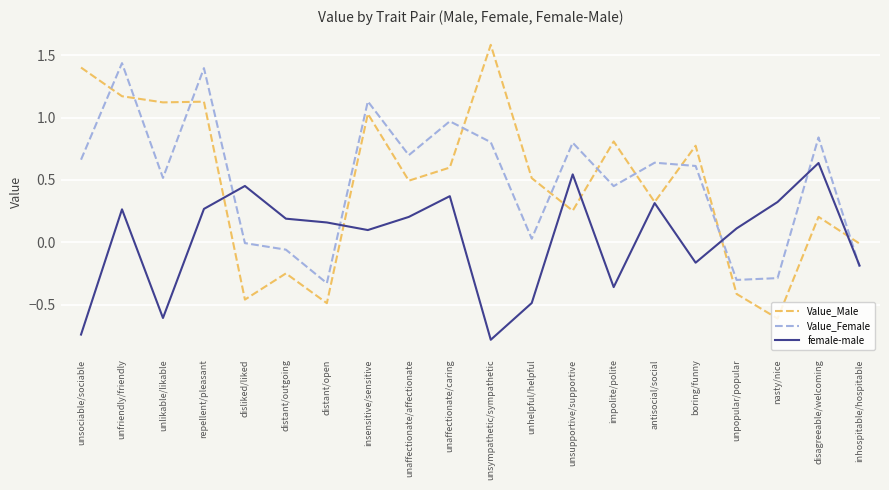

List the series in order of their peak value, lowest first.

female-male, Value_Female, Value_Male